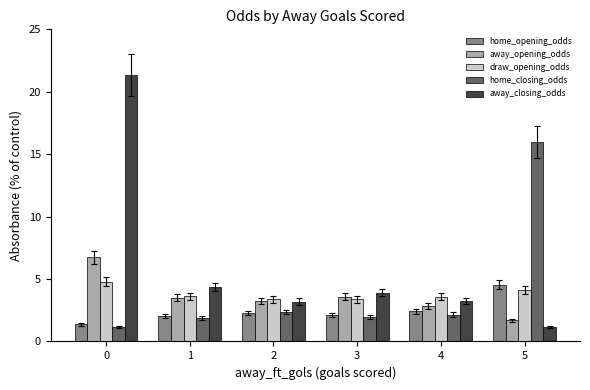

How many distinct data groups are displayed?

5